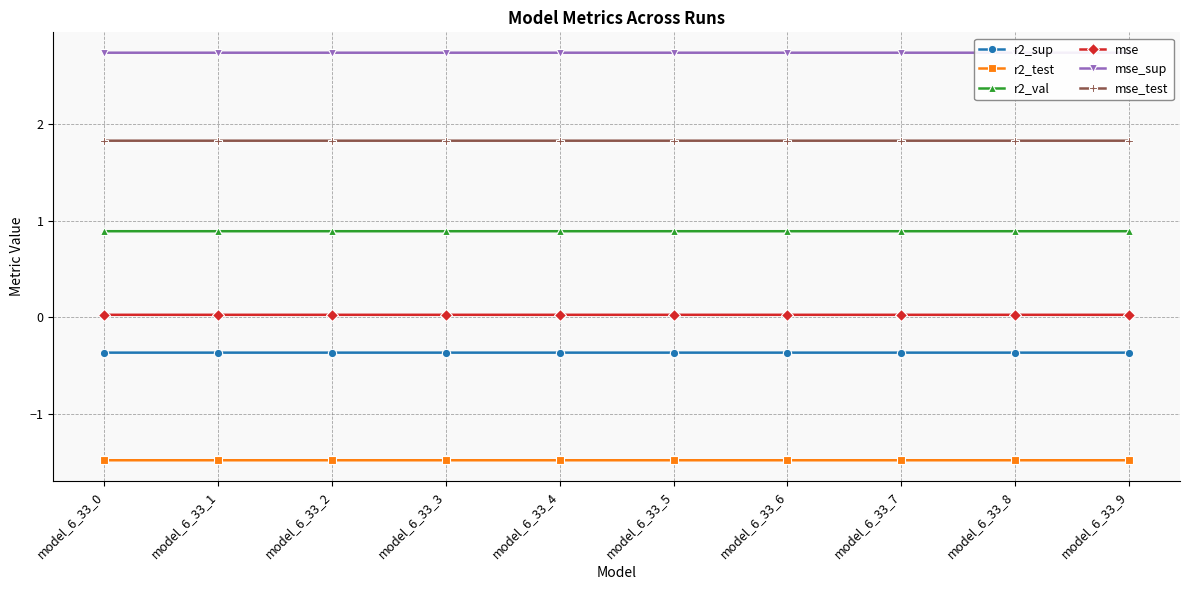

The value of r2_val at model_6_33_6 is 1.2. True or false?

False